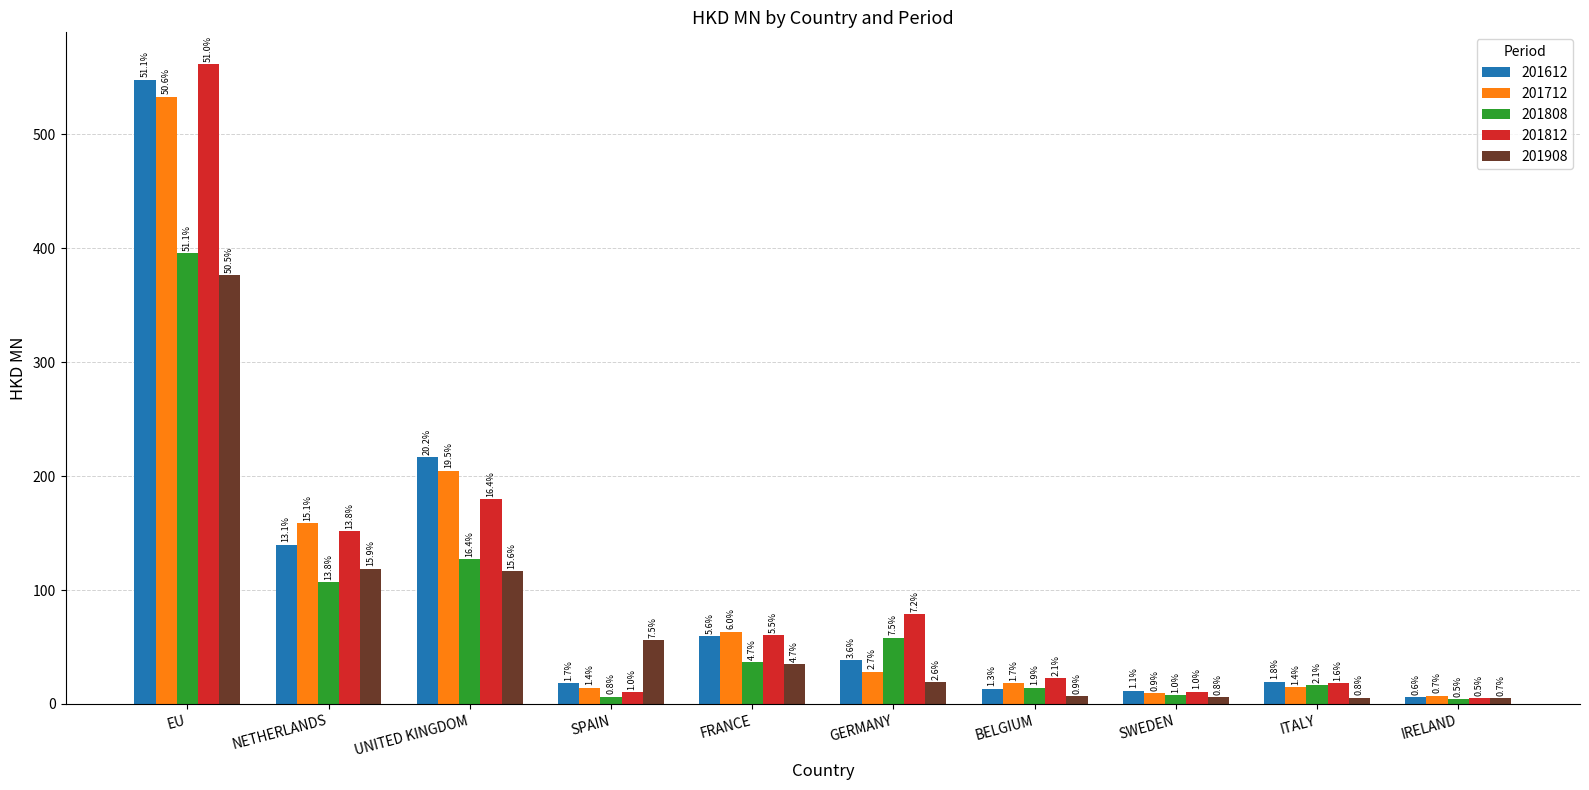

What is the approximate value of 201612 at EU?

548.0